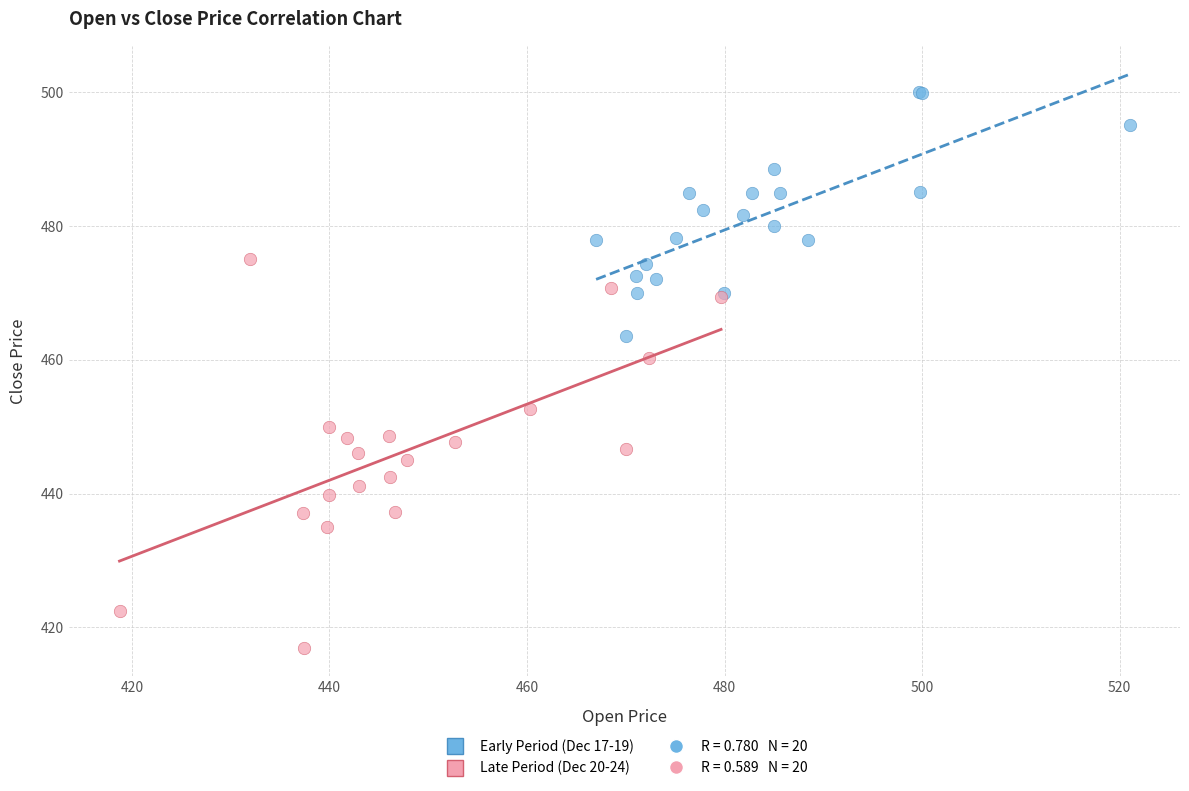

Which series contains the lowest Y value?

Late Period (Dec 20-24)